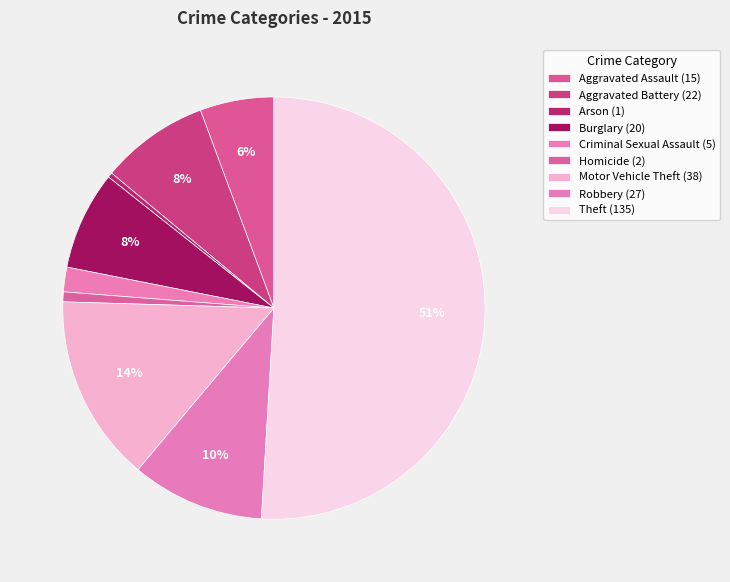

How many segments does this pie chart have?

9